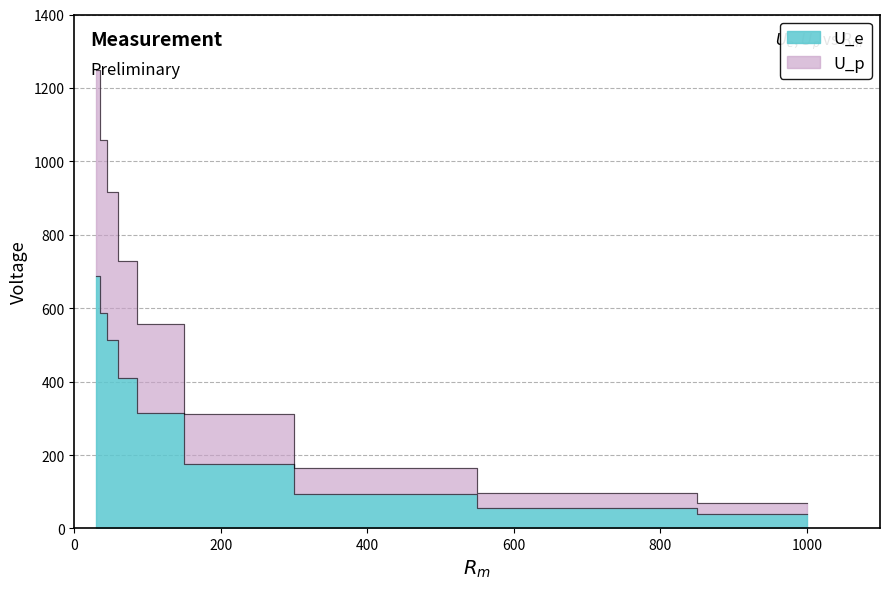

True or false: U_e has more than 2 points higher than both neighbors.

False